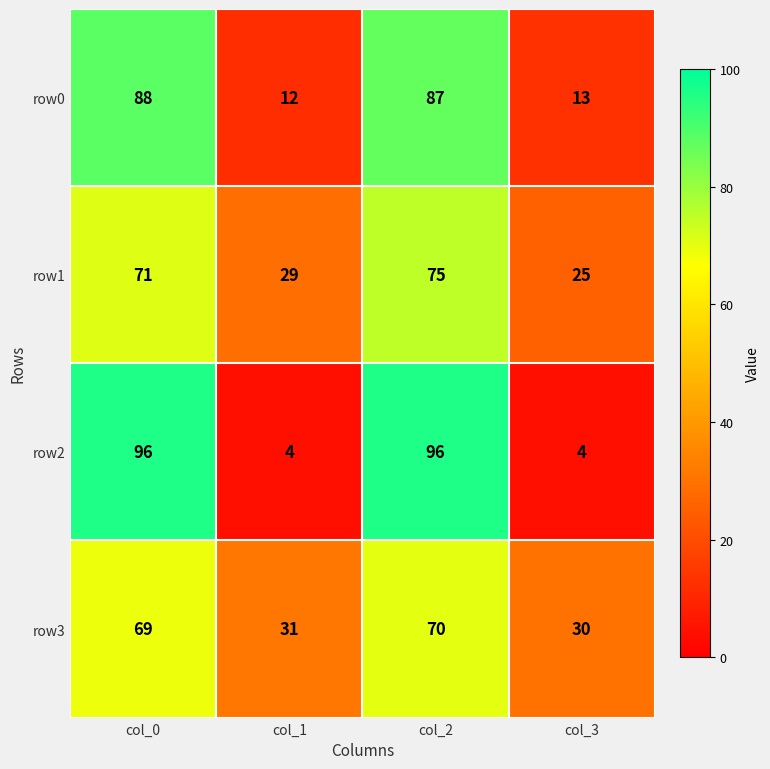

What is the greatest value displayed?

96